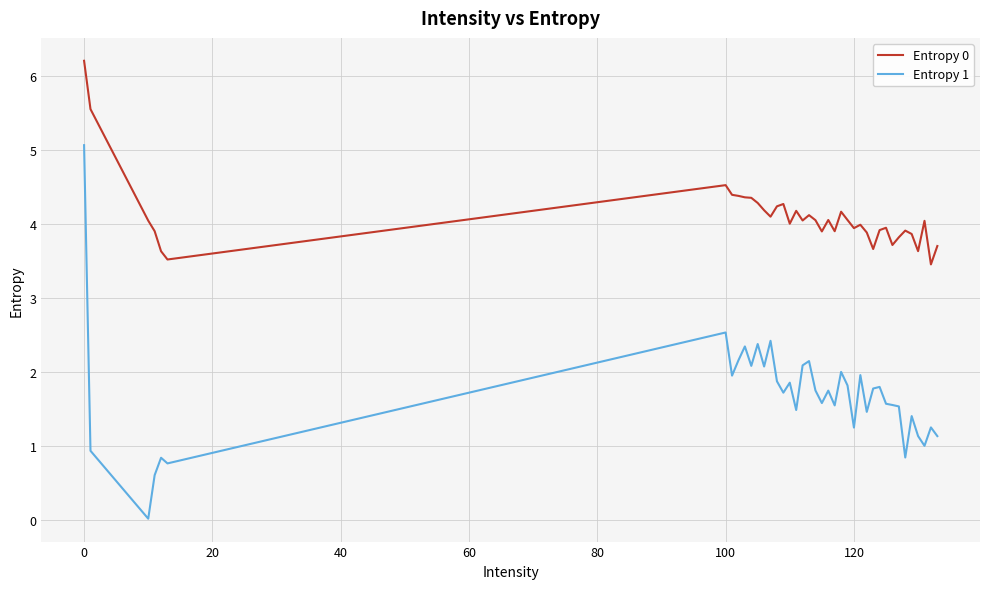

True or false: Entropy 1 and Entropy 0 intersect in this chart.

False